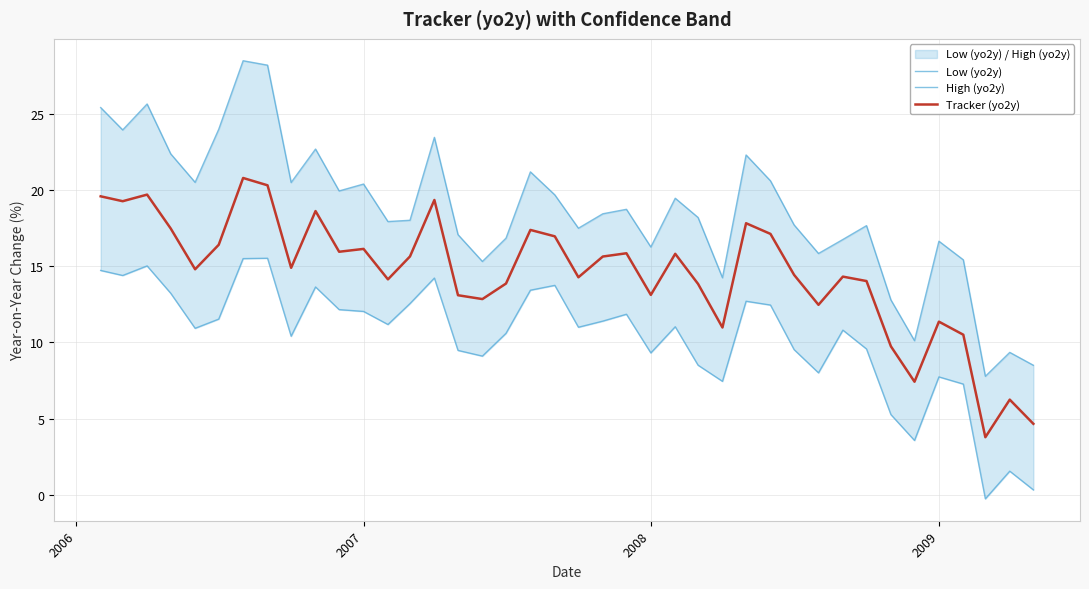

What is the minimum value for Tracker (yo2y)?

3.8